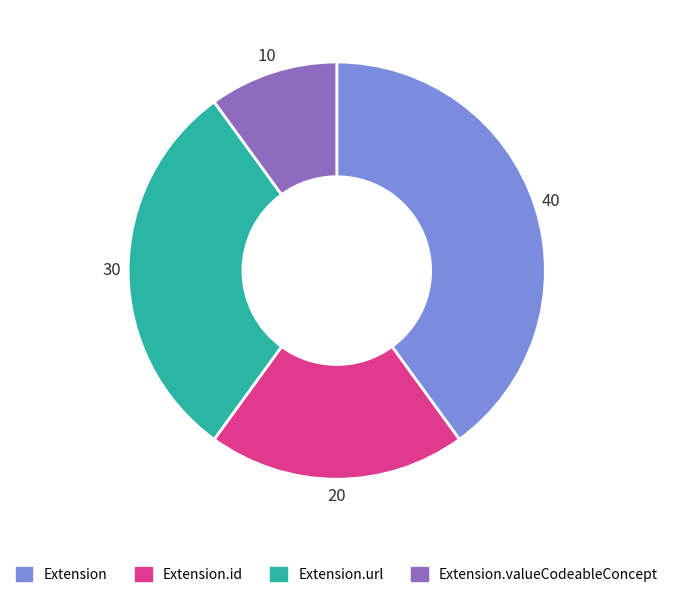

What is the largest slice in the pie chart?

Extension